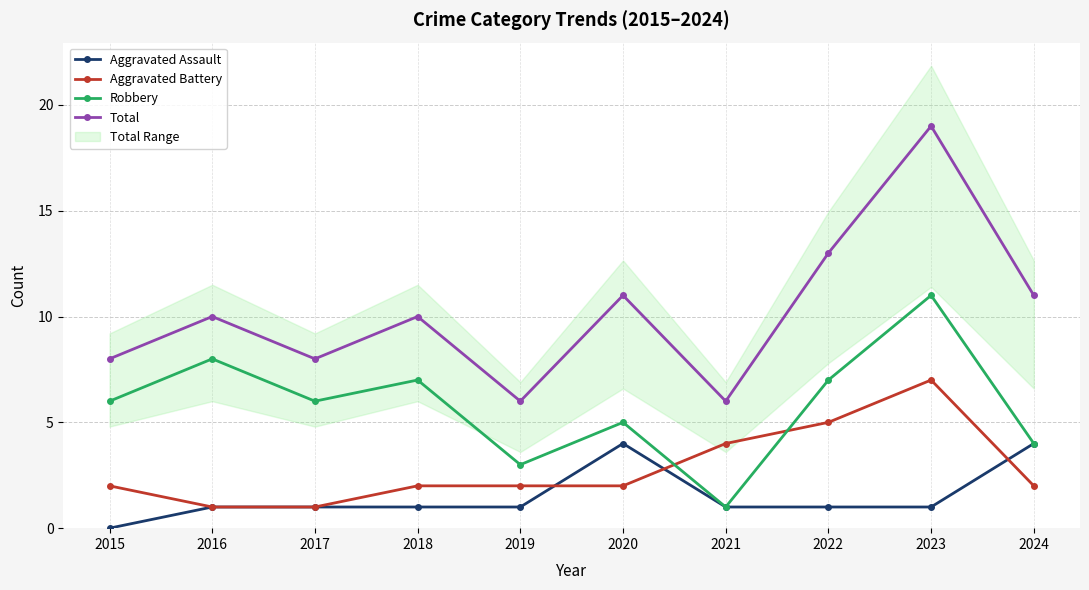

Rank the series at 2017 from lowest to highest value.

Aggravated Assault, Aggravated Battery, Robbery, Total